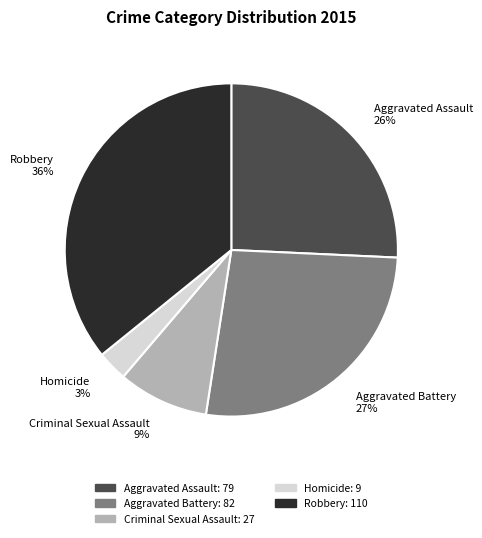

To the nearest percent, what is the difference between the largest and smallest slice percentages?

33%